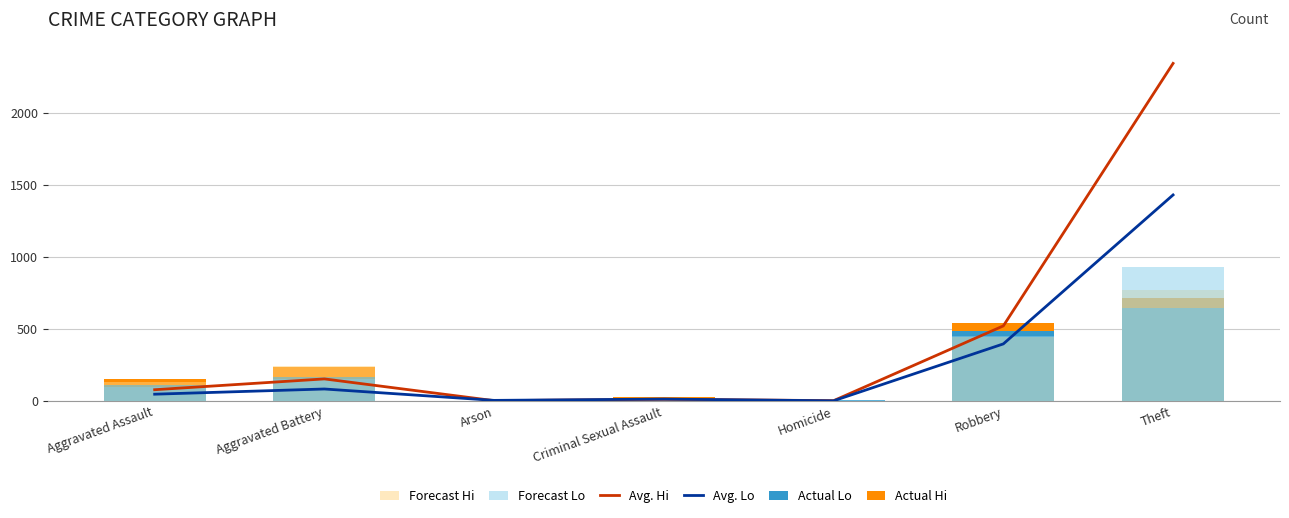

What is the difference between the highest and lowest values at Arson?

3